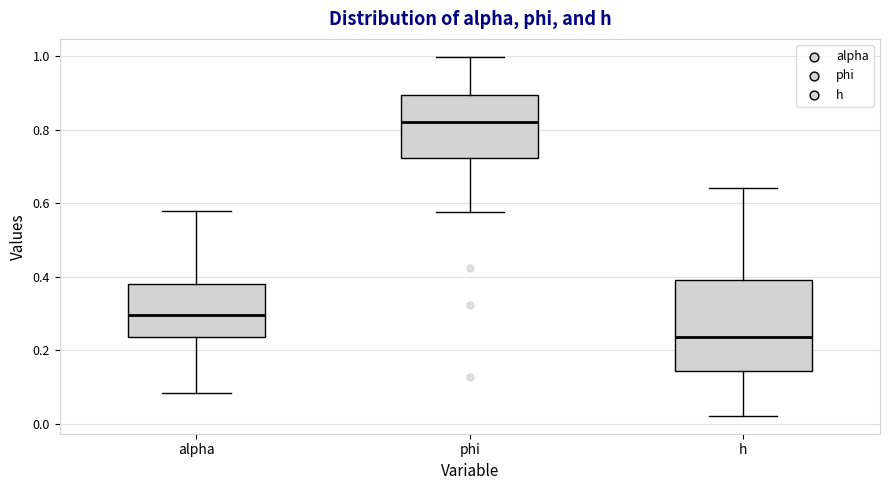

Where does the median line of the box for alpha sit on the y-axis? The values are not printed on the chart, so give them approximately, as read against the axis.

0.30